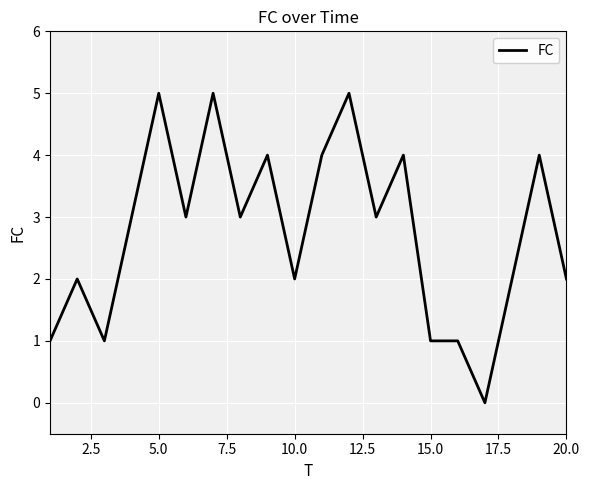

What is the greatest value displayed?

5